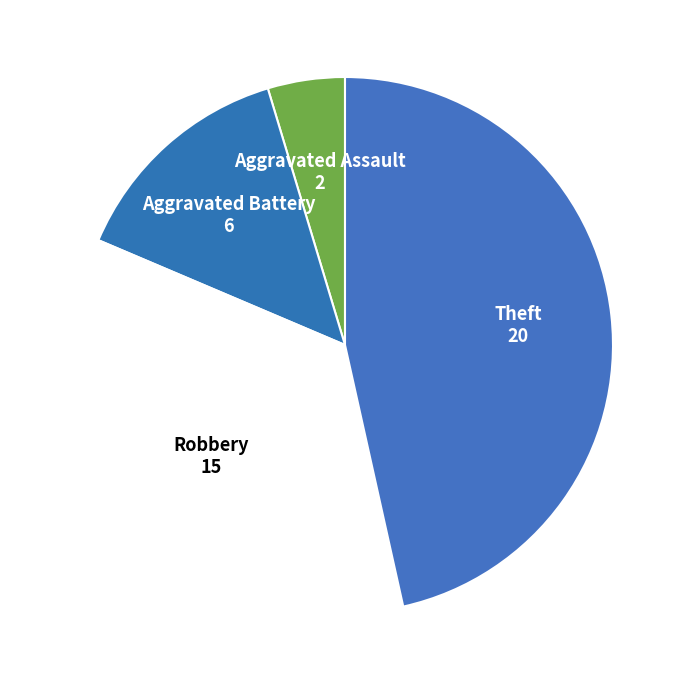

Is the sum of Theft and Aggravated Assault greater than half?

Yes